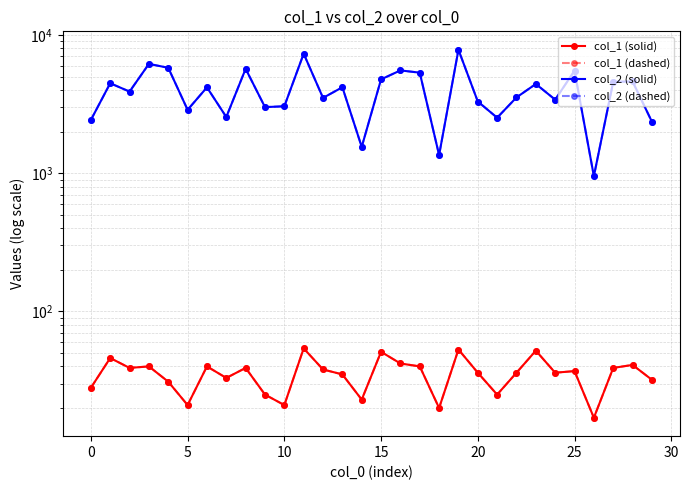

How many data points does each series have?

30